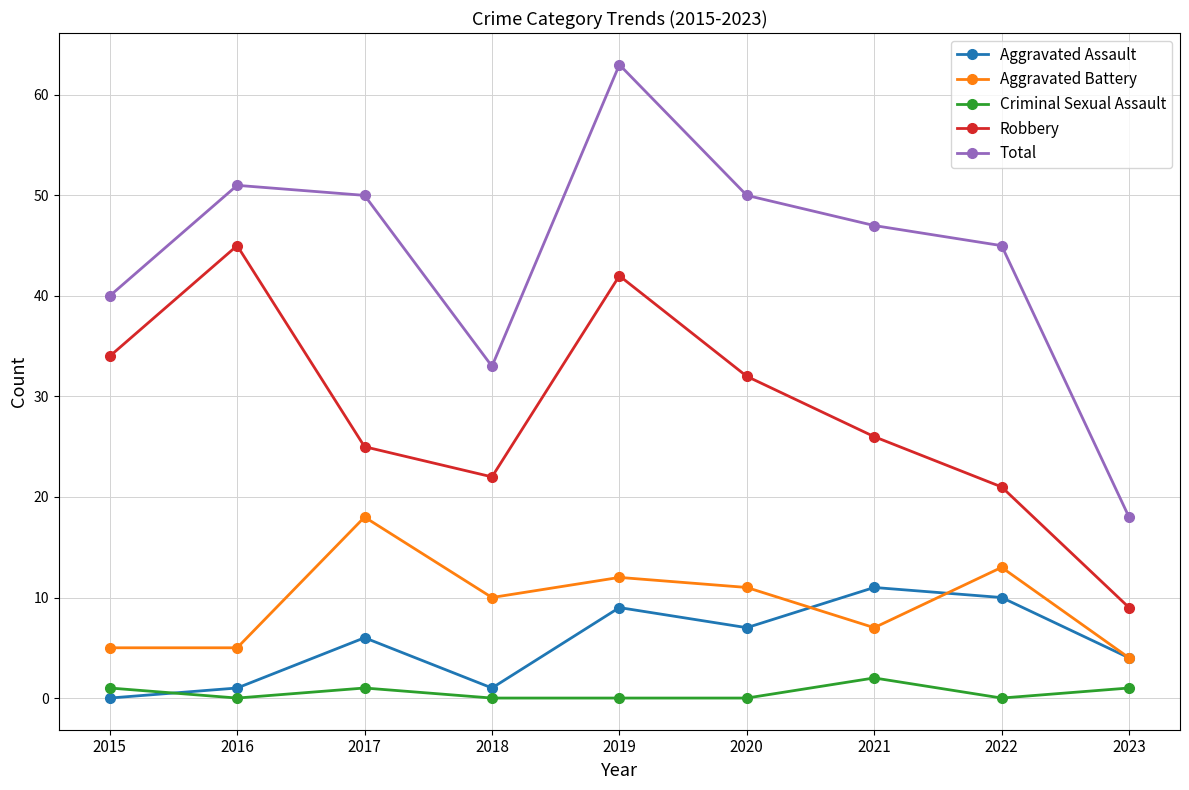

What is the spread (max minus min) of values at 2021?

45